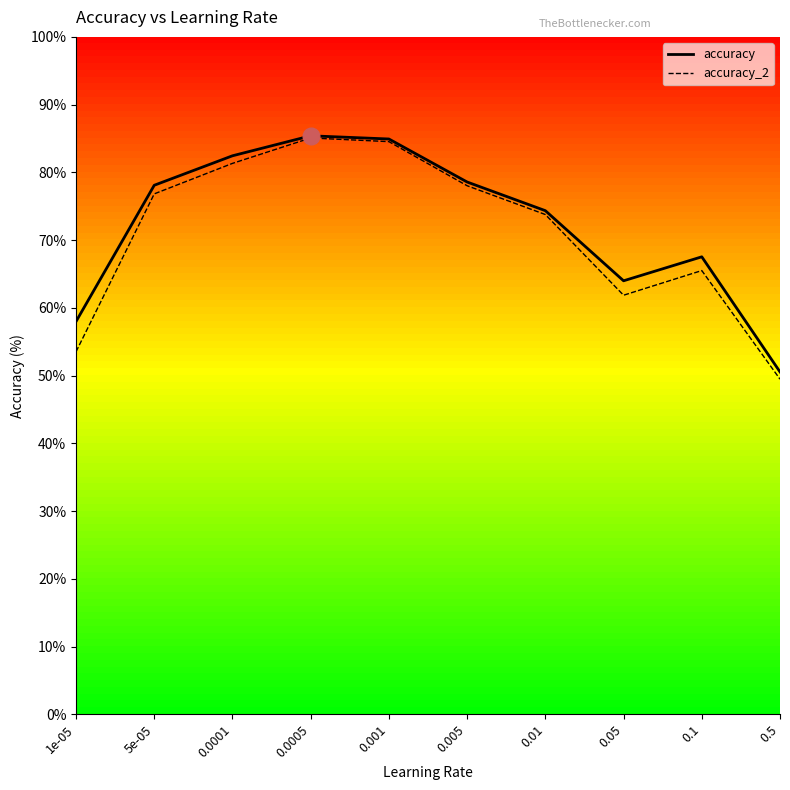

At which category does accuracy reach its first local peak?

0.0005